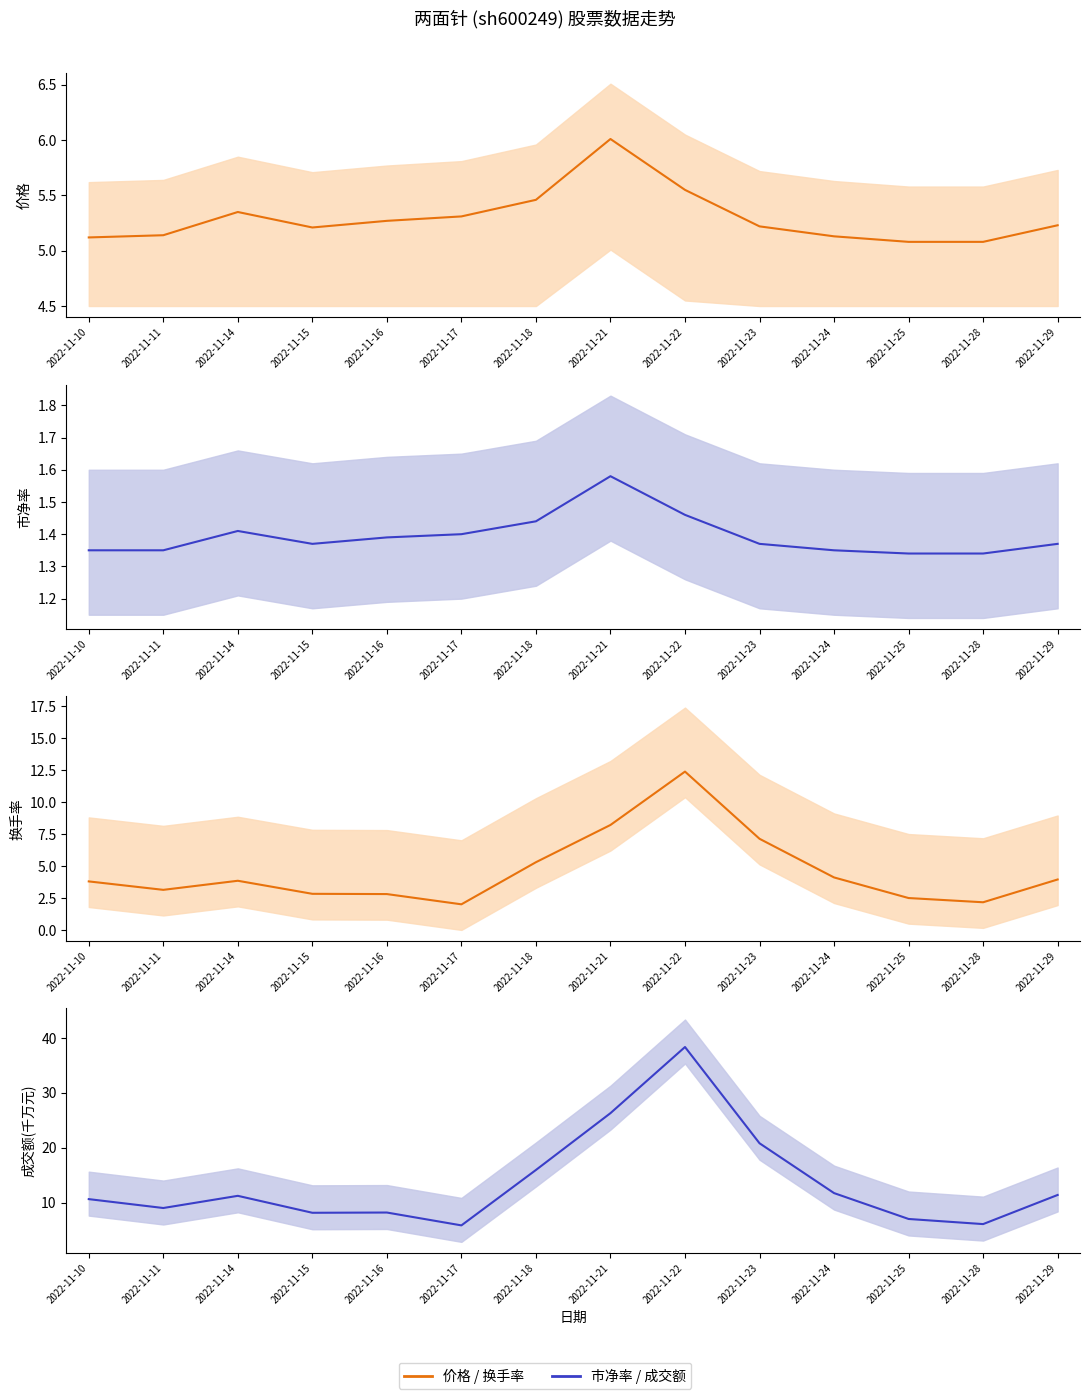

At which category does the chart reach its peak across all series?

2022-11-22